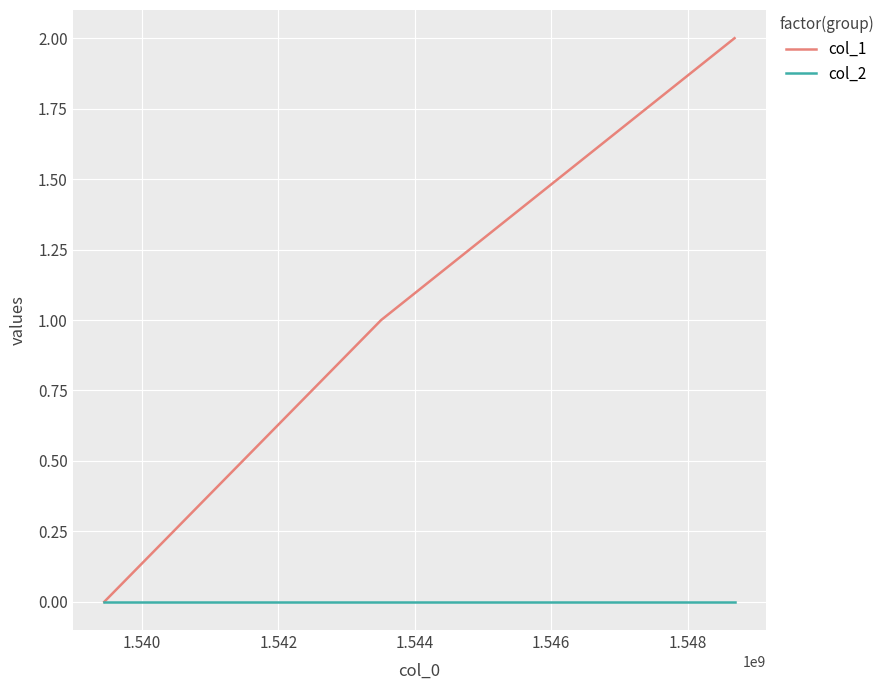

List the series in order of their peak value, highest first.

col_1, col_2